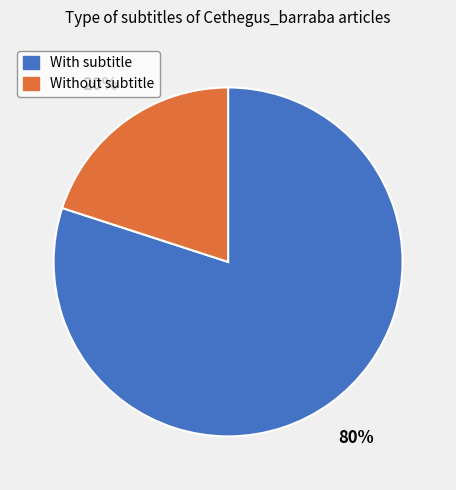

How many slices are in this pie chart?

2